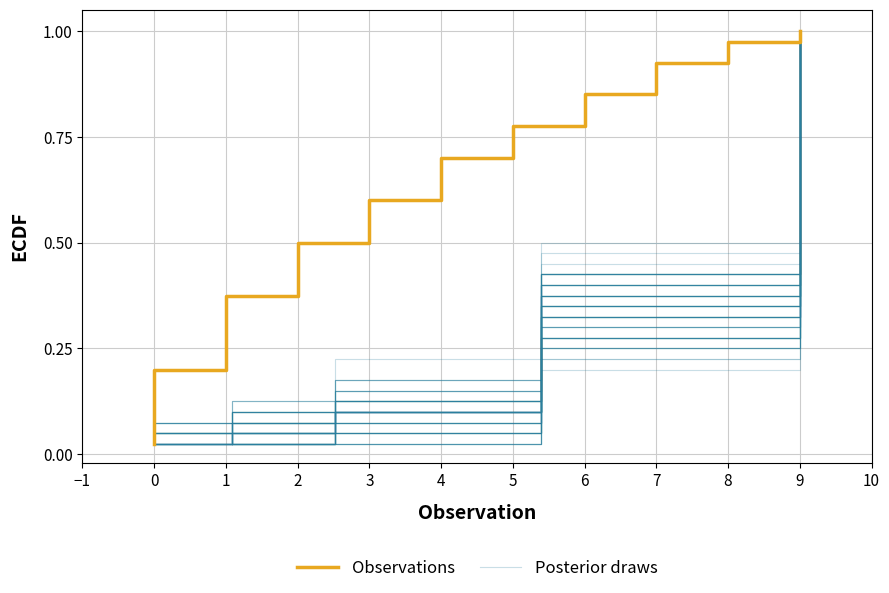

Count the number of categories in the chart.

40